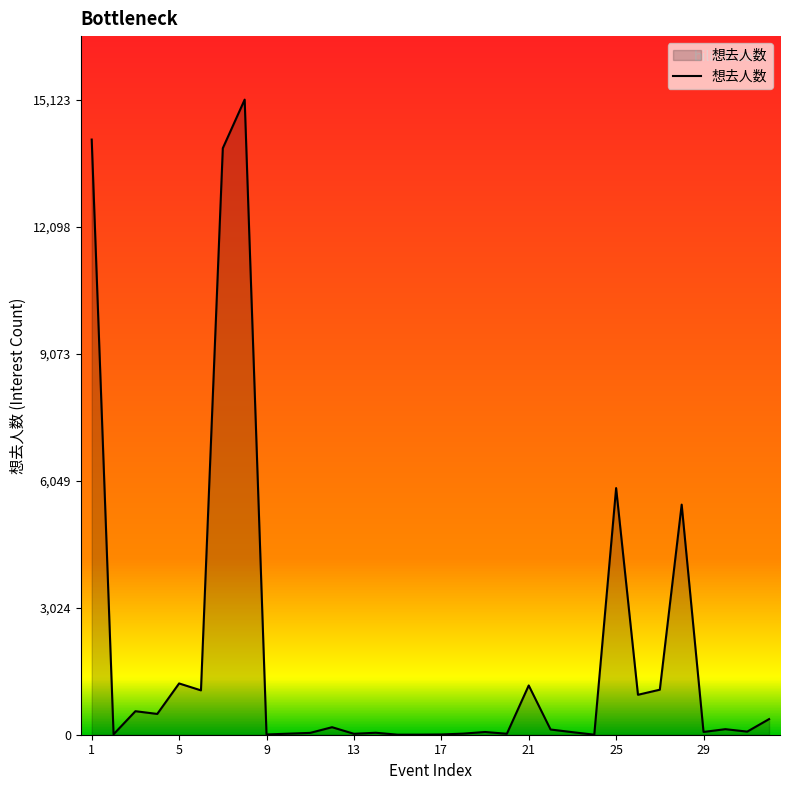

What is the difference between the maximum and minimum values?

15122